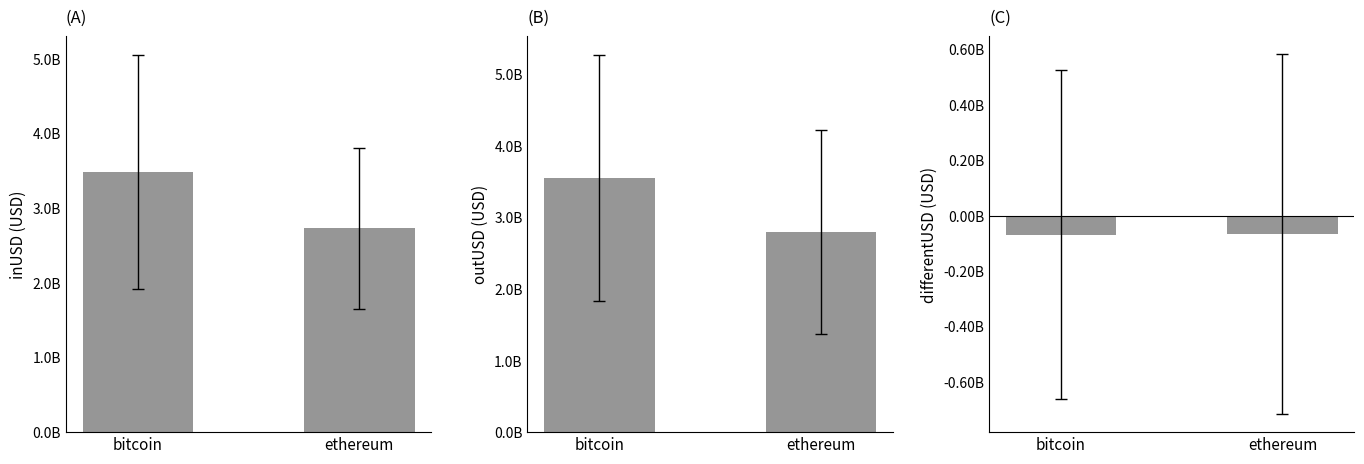

What is the difference between the maximum and minimum values in the outUSD series?

751526232.4